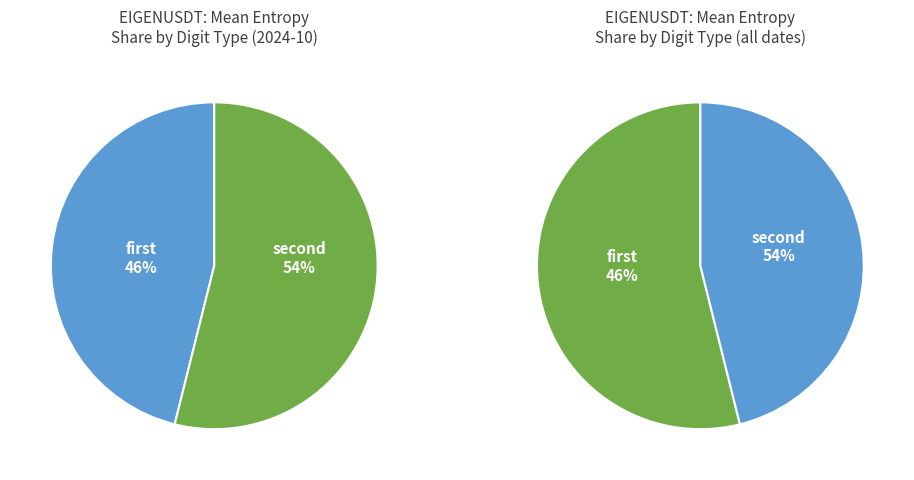

To the nearest percent, what is the difference between the largest and smallest slice percentages?

8%